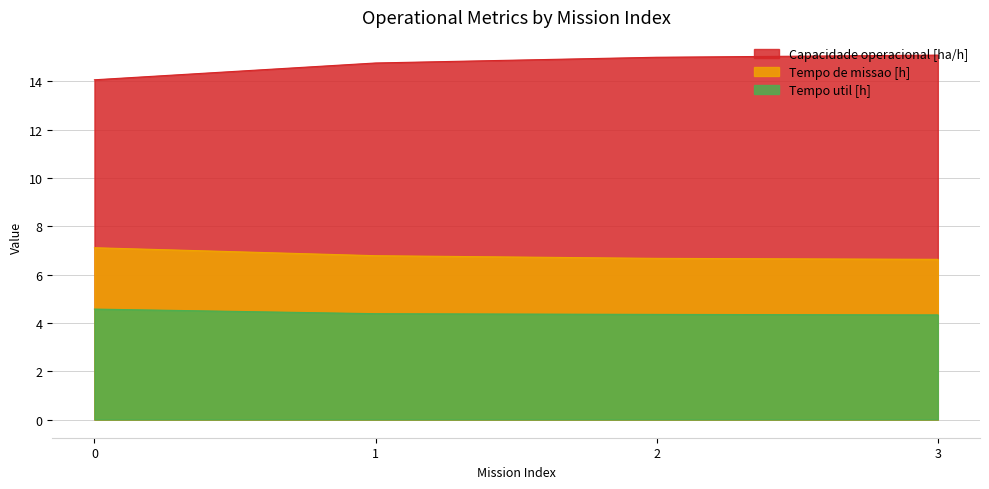

At how many categories does at least one series exceed 10?

4